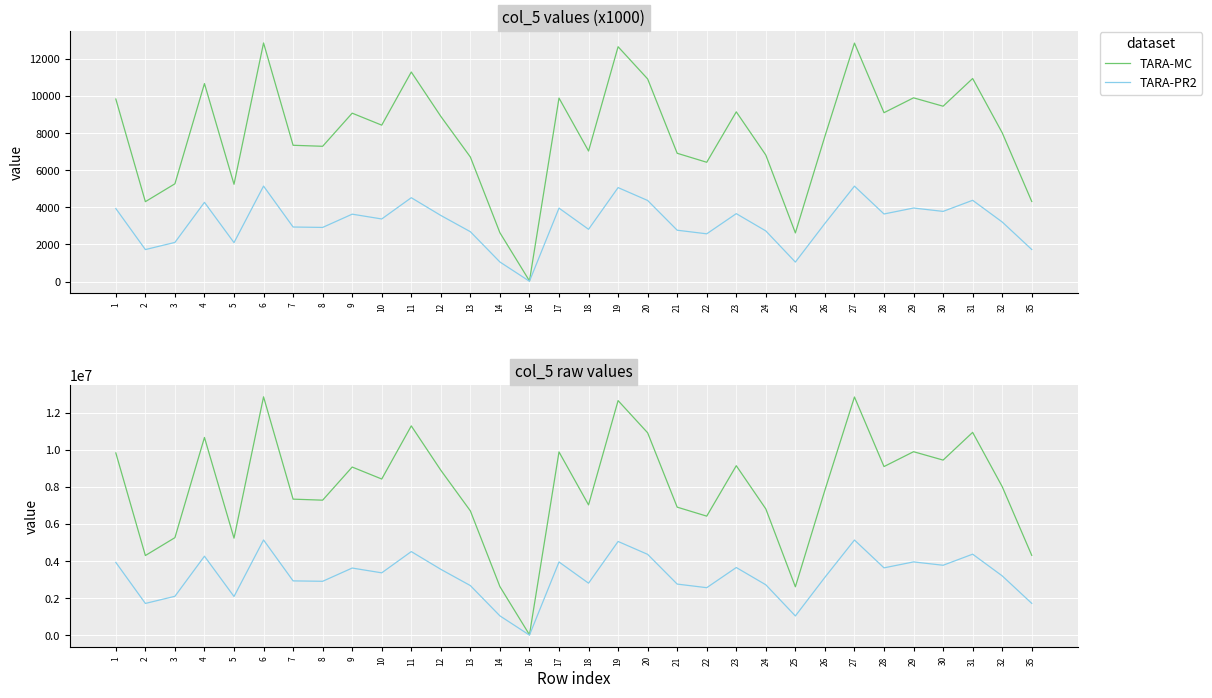

In TARA-MC, how many points are lower than both neighbors (excluding endpoints)?

10